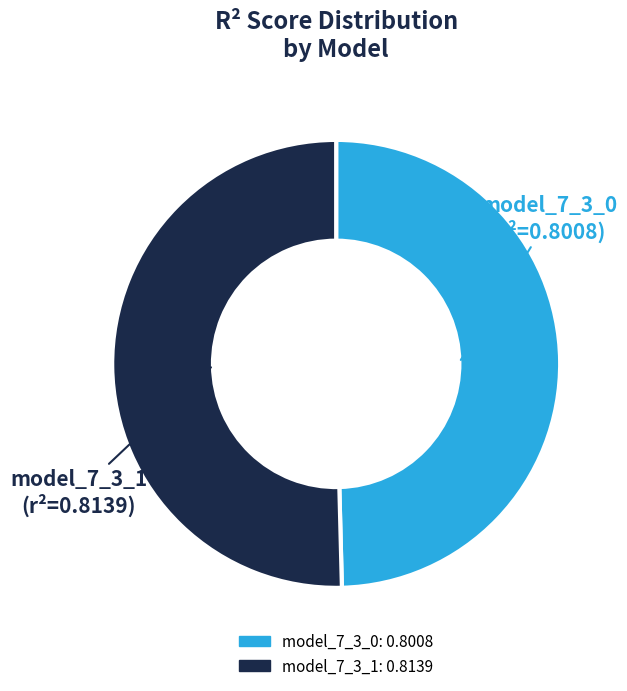

Do model_7_3_0 and model_7_3_1 together represent more than half of the pie?

Yes